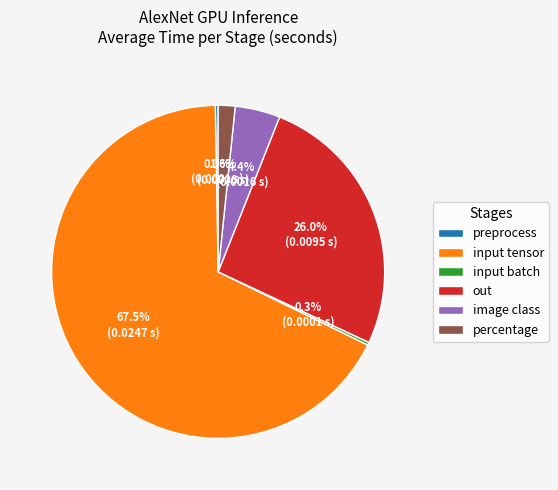

What percentage is the out slice, to the nearest percent?

26%